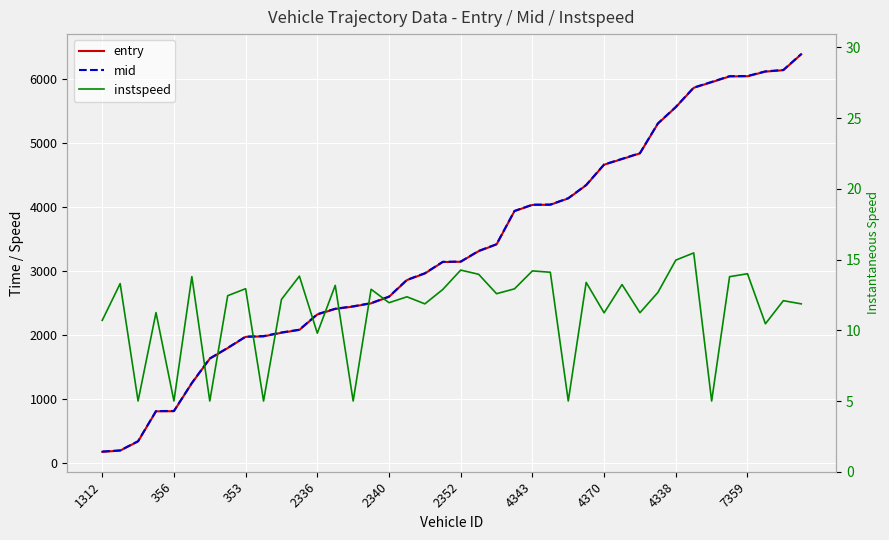

List the series in order of their peak value, lowest first.

instspeed, entry, mid